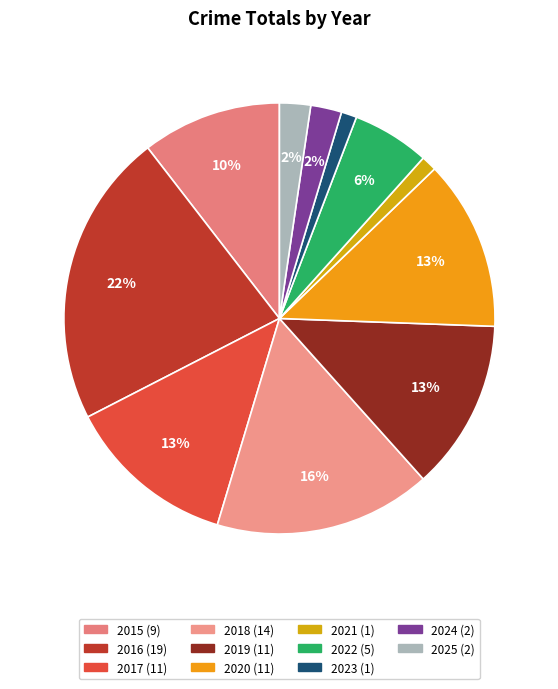

Rank the categories by value from lowest to highest.

2021, 2023, 2024, 2025, 2022, 2015, 2017, 2019, 2020, 2018, 2016